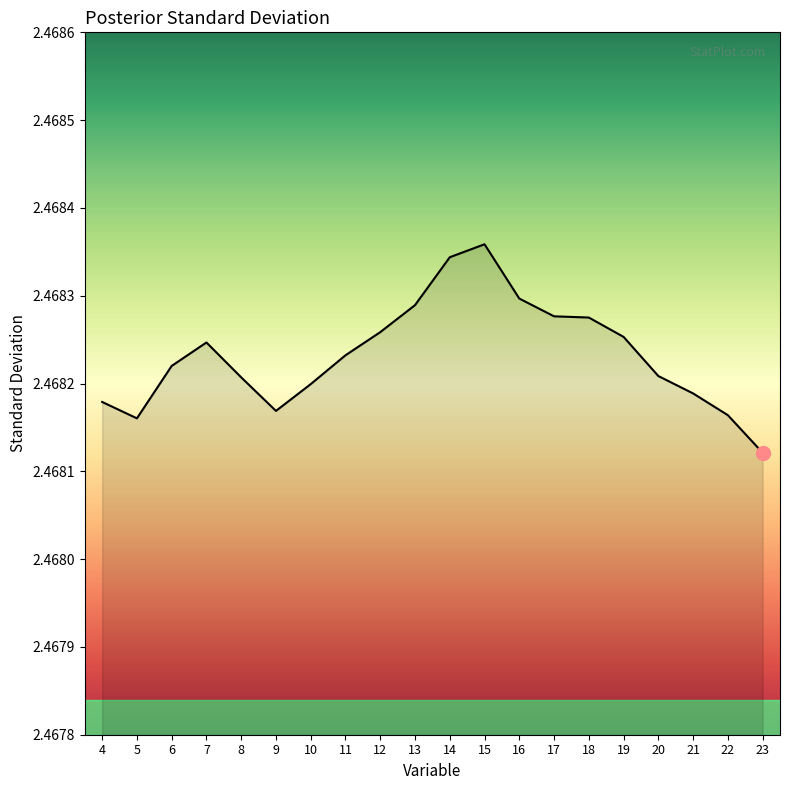

Approximately how many times larger is the value at 7 compared to 8?

1.0